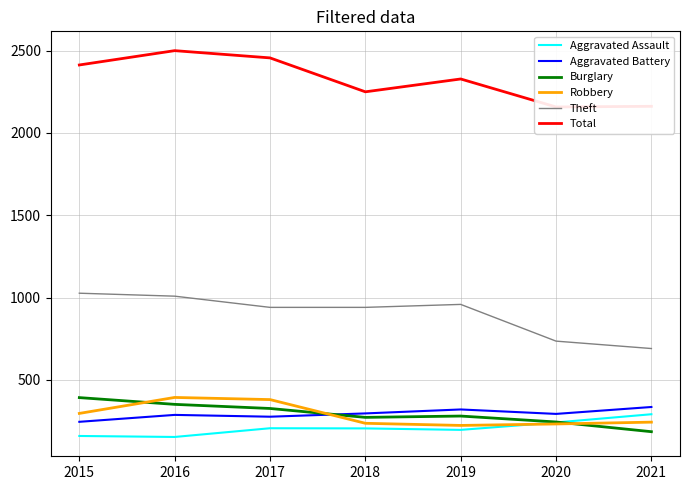

How many values in the Theft series exceed 941?

3